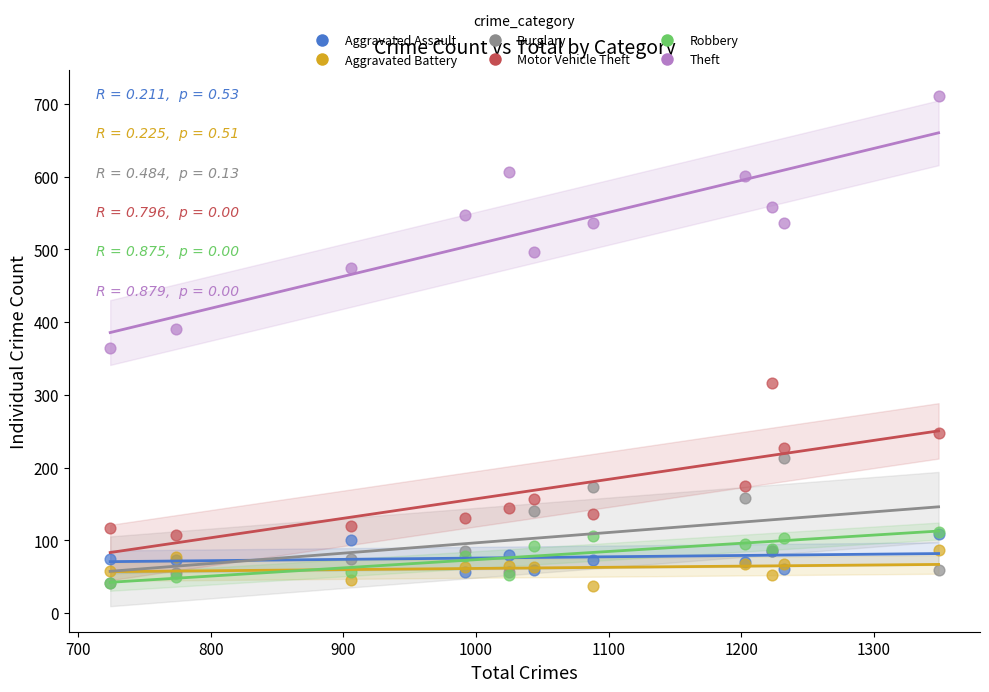

What are all the series names shown in the legend?

Aggravated Assault, Aggravated Battery, Burglary, Motor Vehicle Theft, Robbery, Theft